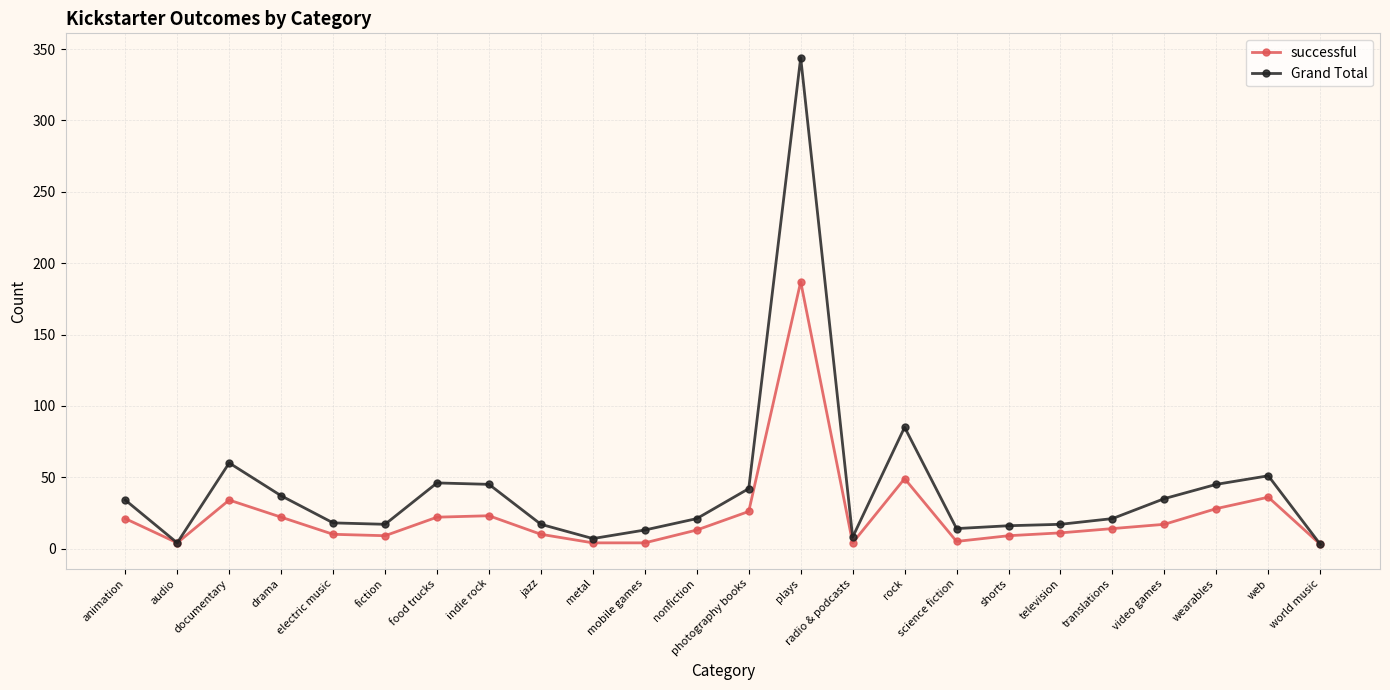

Is the value of successful at animation greater than the value of Grand Total at world music?

Yes